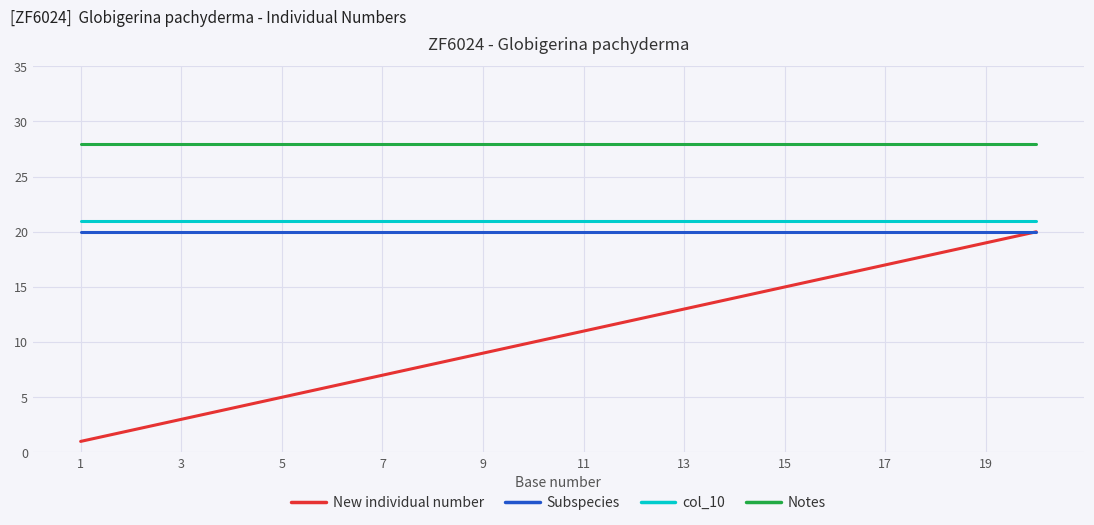

What is the highest value of the Subspecies series?

20